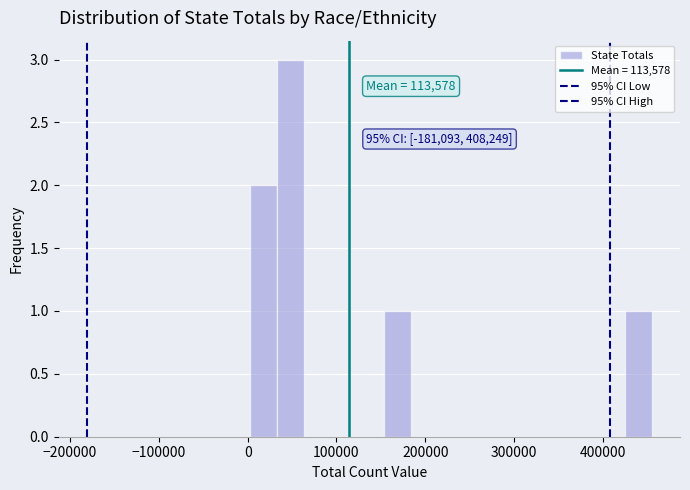

Around what value on the x-axis is the tallest bar? Give the approximate position of its centre, as read against the axis.

50000